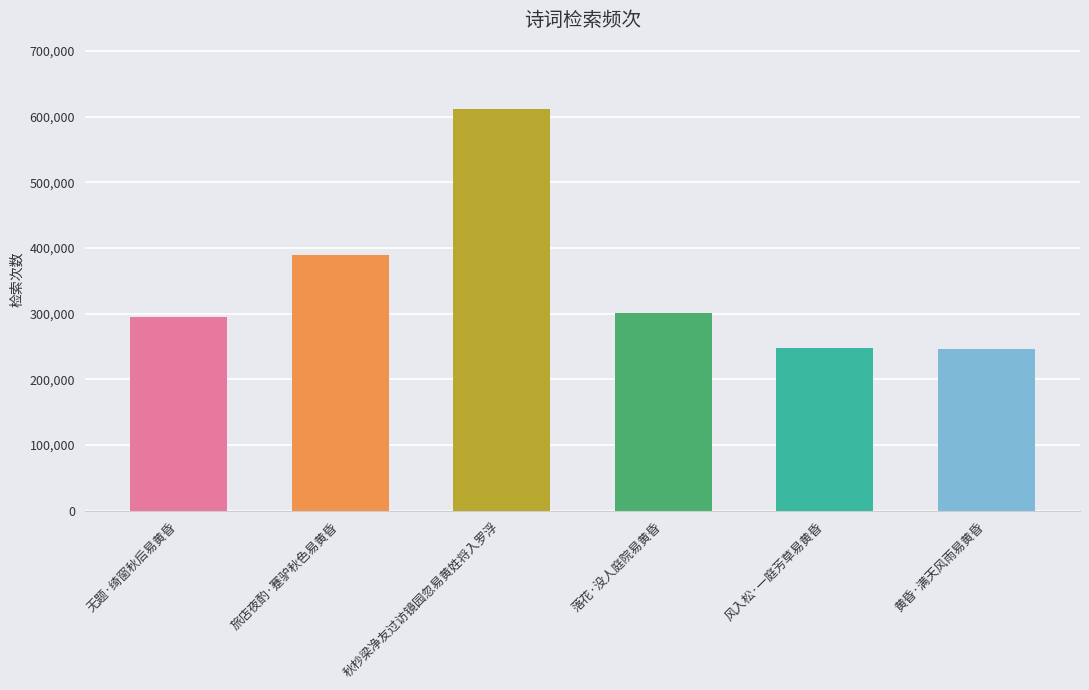

What is the label of the 2nd bar from the left?

旅店夜酌·蹇驴秋色易黄昏